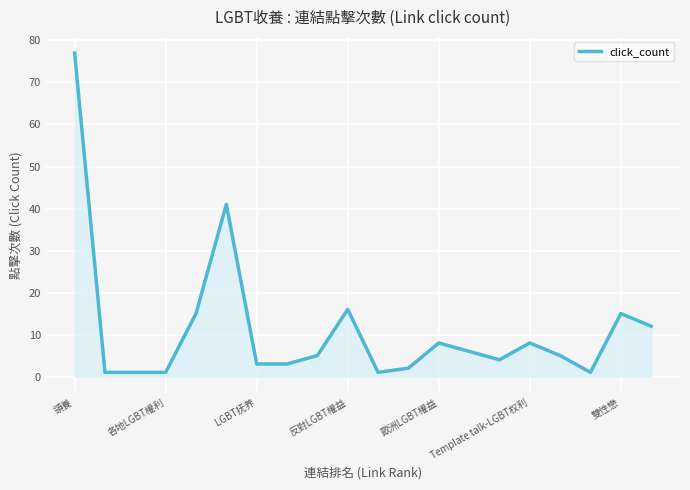

What is the minimum value shown in the chart?

1